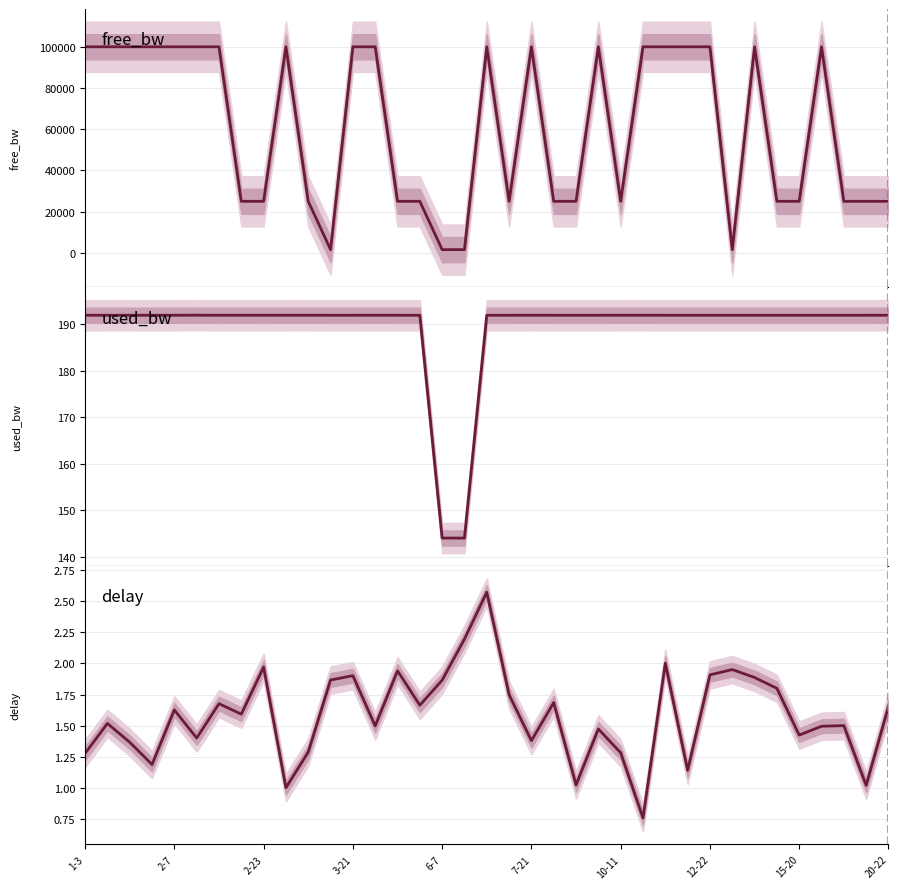

What is the value of the free_bw point at the 4th from the left?

99999.8